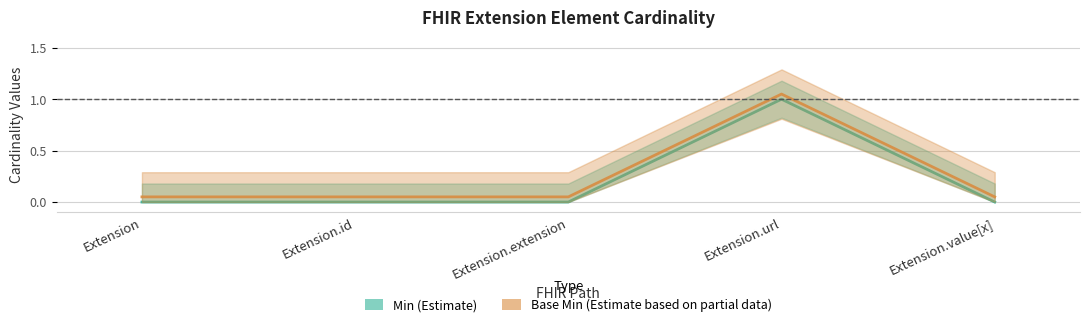

Reading left to right, transcribe all the data shown in this chart.

Min: 0.0	0.0	0.0	1.0	0.0
Base Min: 0.1	0.1	0.1	1.1	0.1